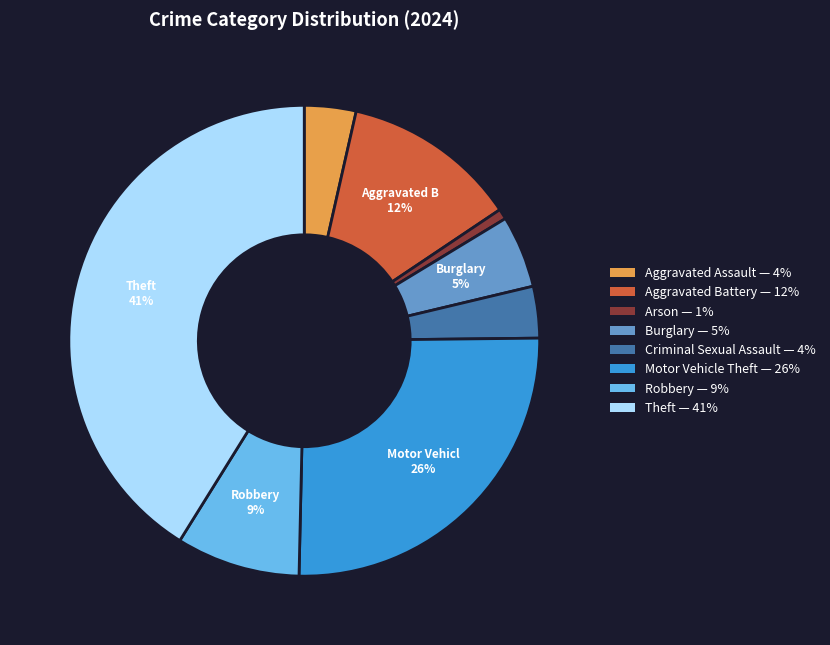

Is there any slice that represents more than half of the pie?

No